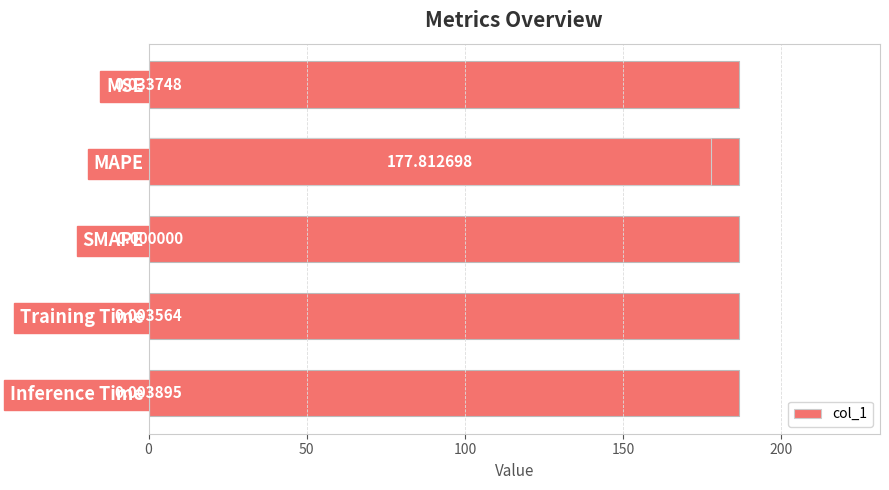

At which category does the chart reach its peak across all series?

MAPE